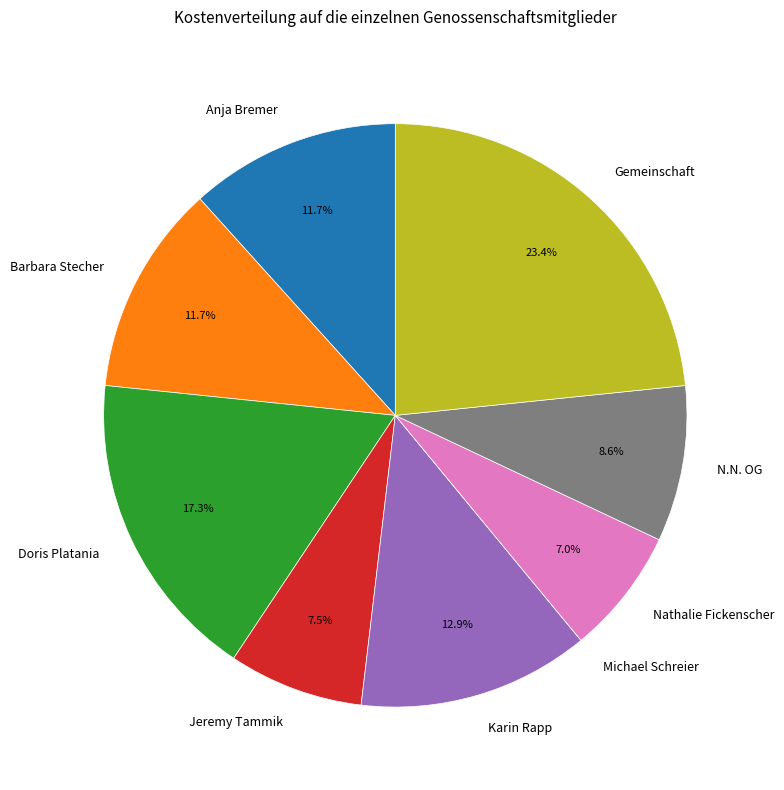

What portion of the pie excludes Anja Bremer?

88.3%